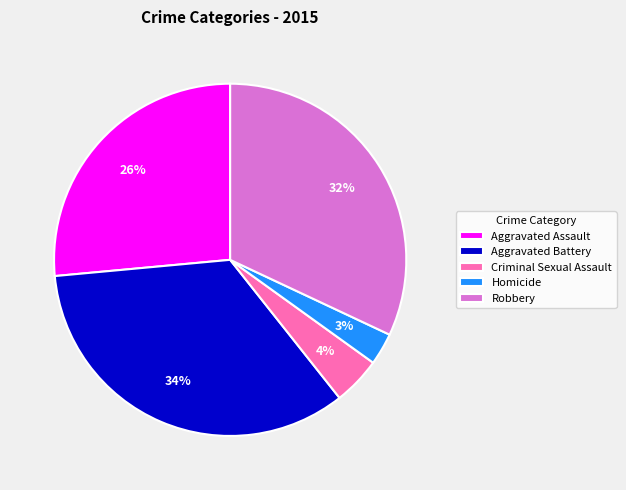

Is it true that Aggravated Battery is 34% of the pie?

True